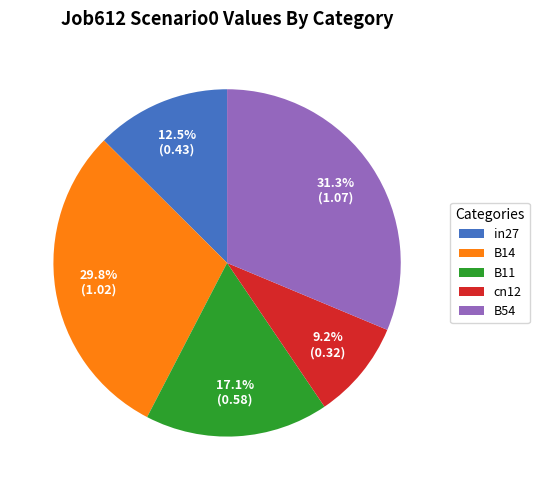

What portion of the pie excludes B11?

82.9%